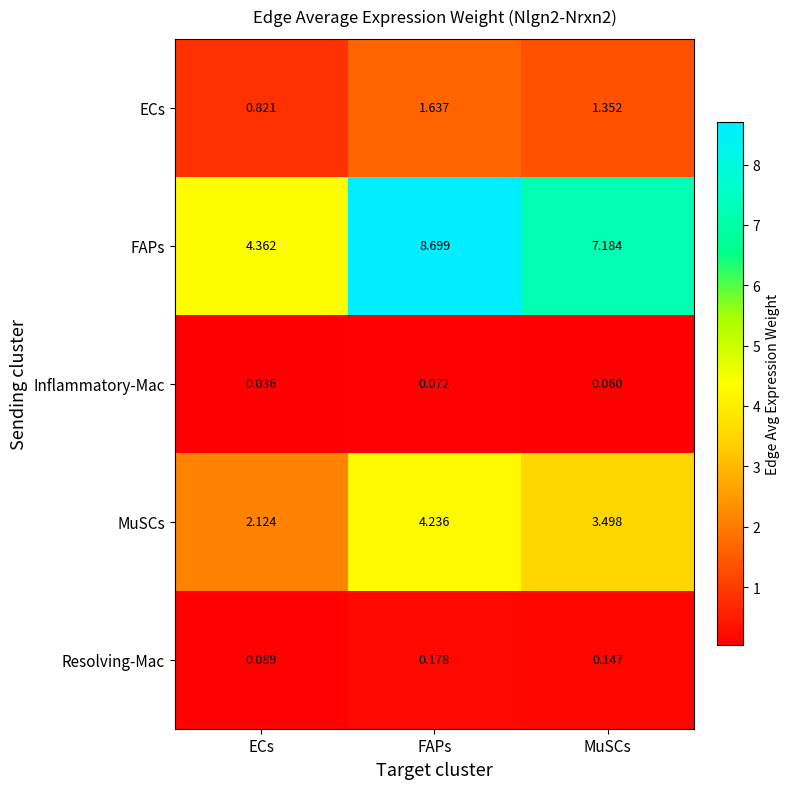

At which category is the sum across all series the highest?

FAPs